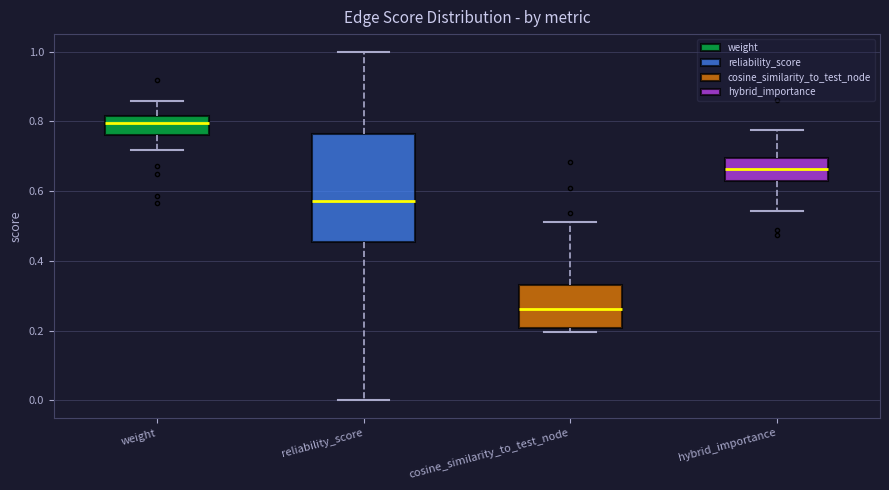

Where does the median line of the box for hybrid_importance sit on the y-axis? The values are not printed on the chart, so give them approximately, as read against the axis.

0.66